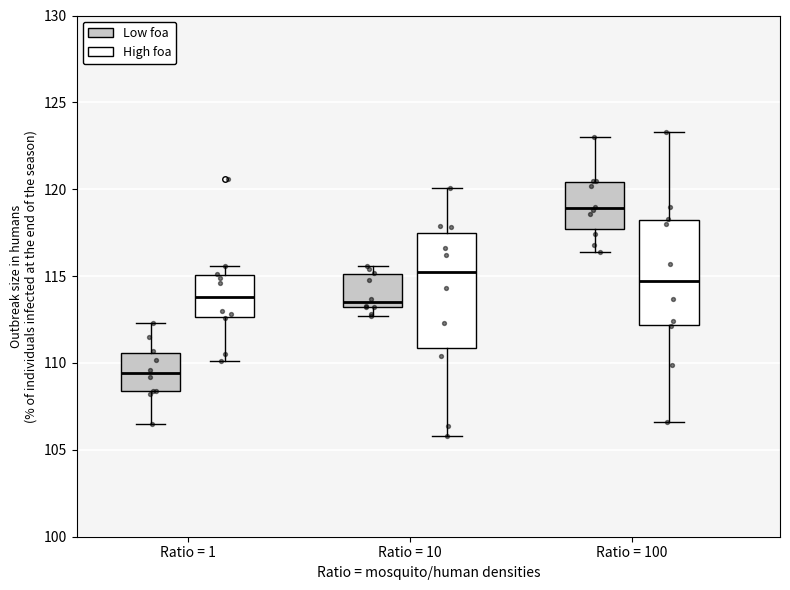

Reading left to right, read every box against the y-axis: the position of its median line, the range the box covers, and the ends of its whiskers. The values are not printed on the chart, so give them approximately, as read against the axis.

Ratio = 1 (Low foa): median 109.5, box 108.5 to 110.5, whiskers 106.5 to 112.5
Ratio = 1 (High foa): median 114.0, box 112.5 to 115.0, whiskers 110.0 to 115.5
Ratio = 10 (Low foa): median 113.5, box 113.0 to 115.0, whiskers 112.5 to 115.5
Ratio = 10 (High foa): median 115.5, box 111.0 to 117.5, whiskers 106.0 to 120.0
Ratio = 100 (Low foa): median 119.0, box 117.5 to 120.5, whiskers 116.5 to 123.0
Ratio = 100 (High foa): median 114.5, box 112.0 to 118.0, whiskers 106.5 to 123.5